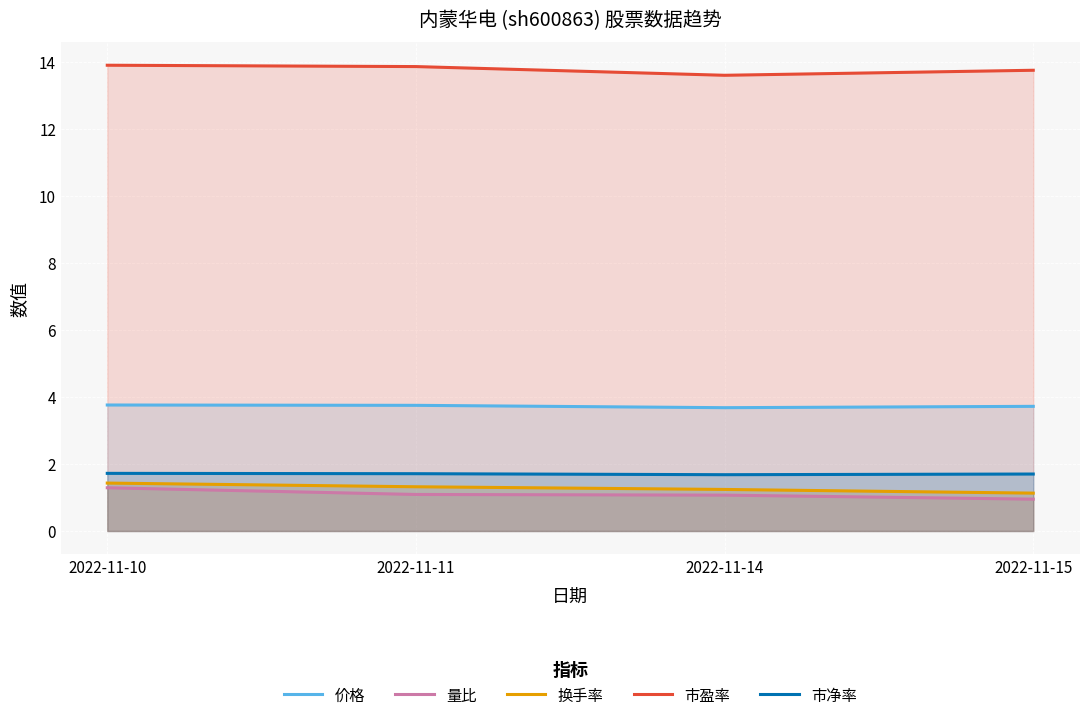

What is the maximum value shown in the chart?

13.9